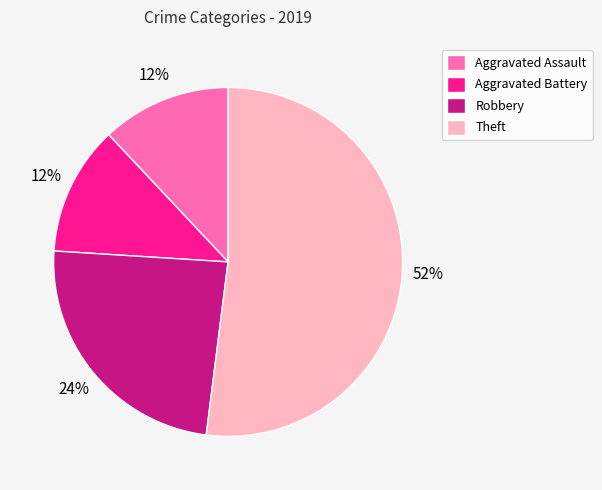

Is it true that Aggravated Assault is 24% of the pie?

False